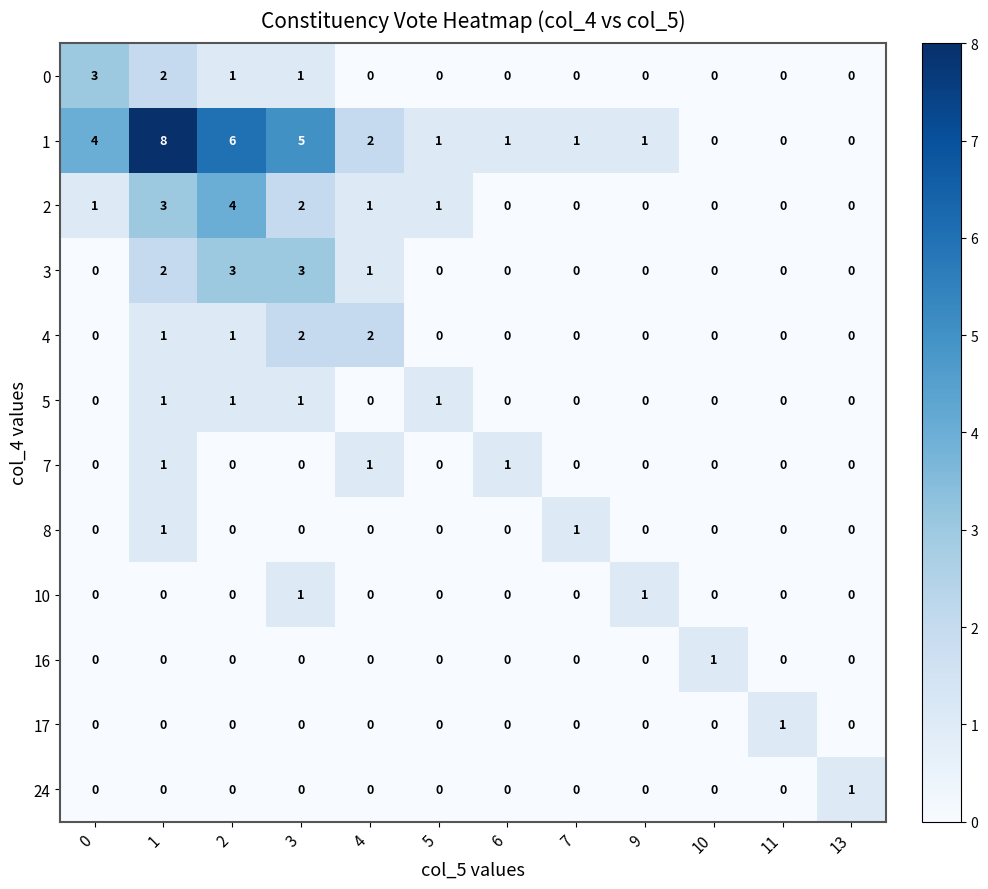

Count the 0 values in the range 0 to 1.

10